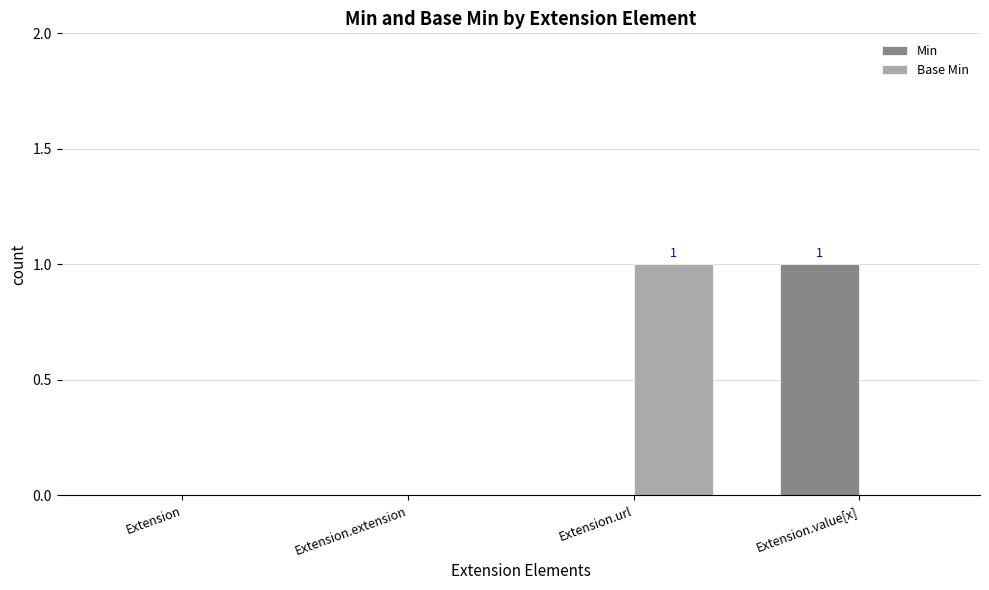

What is the highest value of the Base Min series?

1